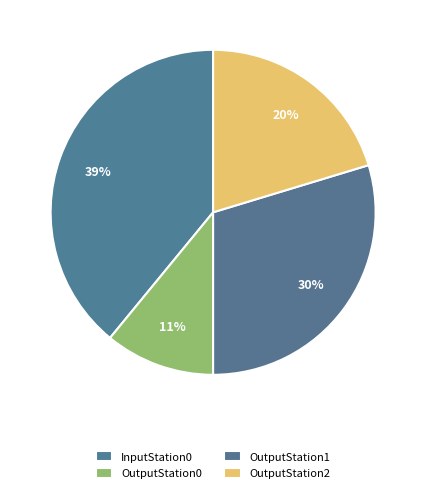

What percentage is the OutputStation0 slice, to the nearest percent?

11%